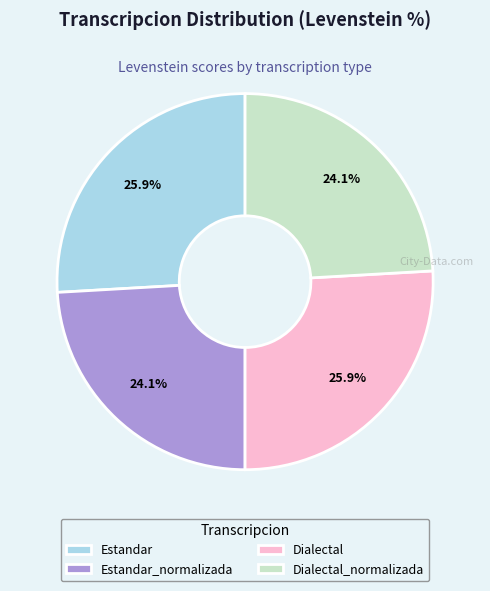

To the nearest percent, what portion does Dialectal represent?

26%